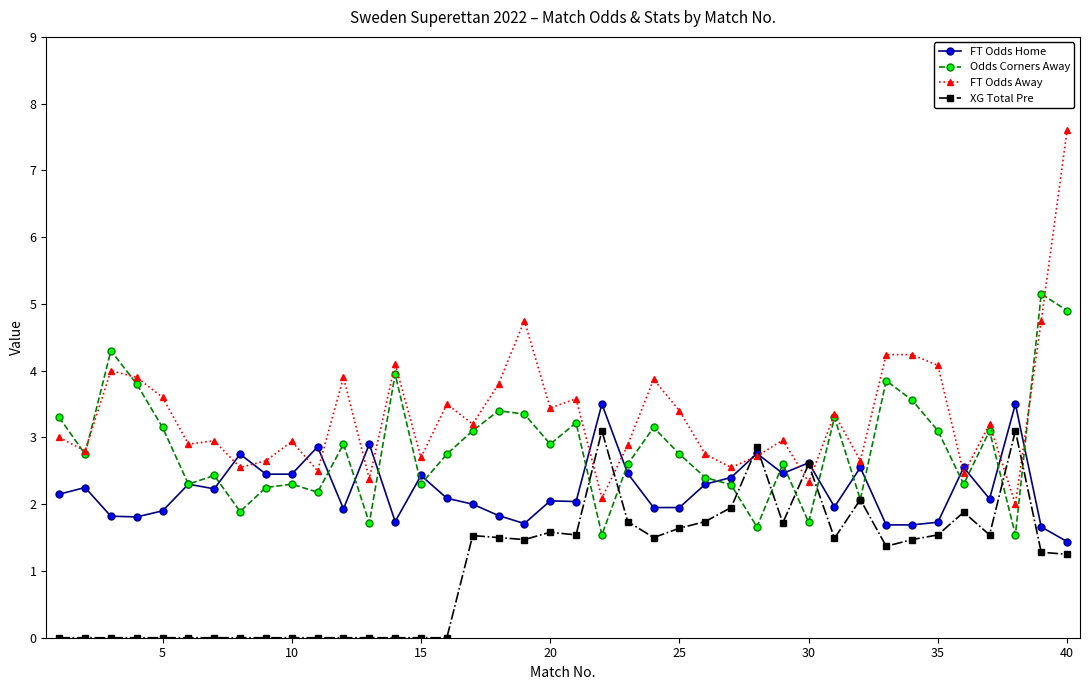

Which series has the largest total across all categories?

FT Odds Away